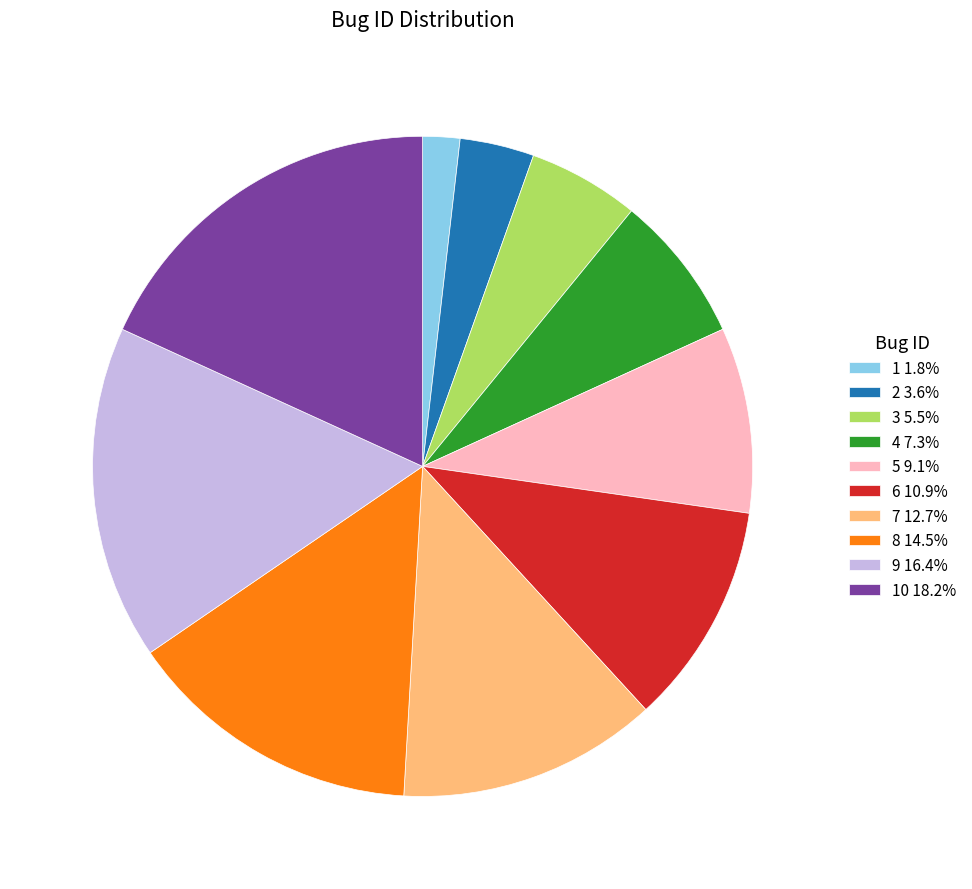

Combined, do 1 1.8% and 6 10.9% account for over 50%?

No